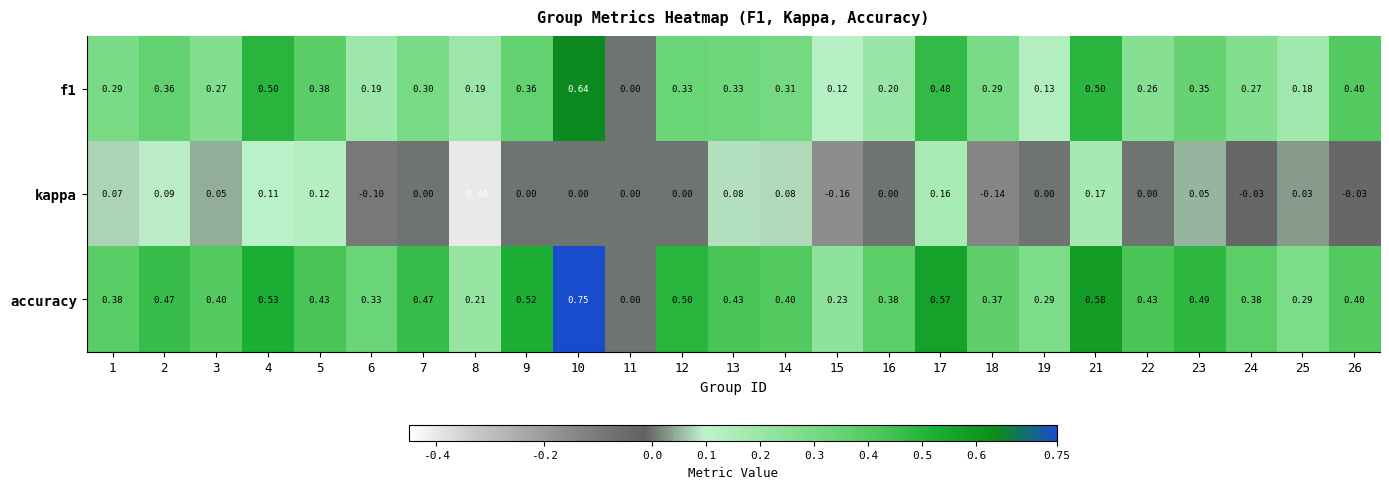

Which series changed the most between 16 and 18?

kappa